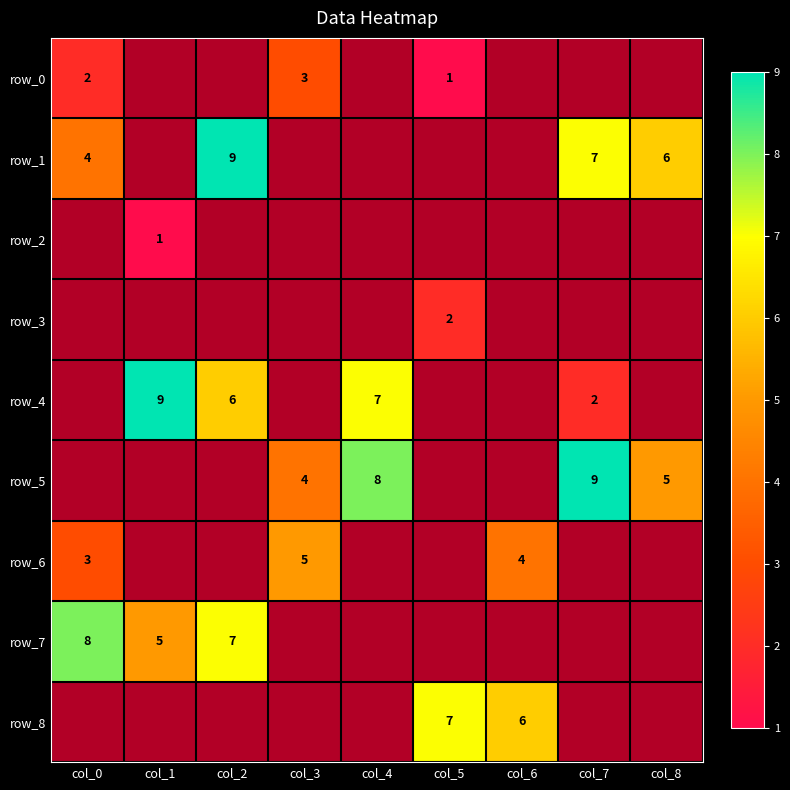

Between col_3 and col_6, which series saw the biggest shift?

row_6